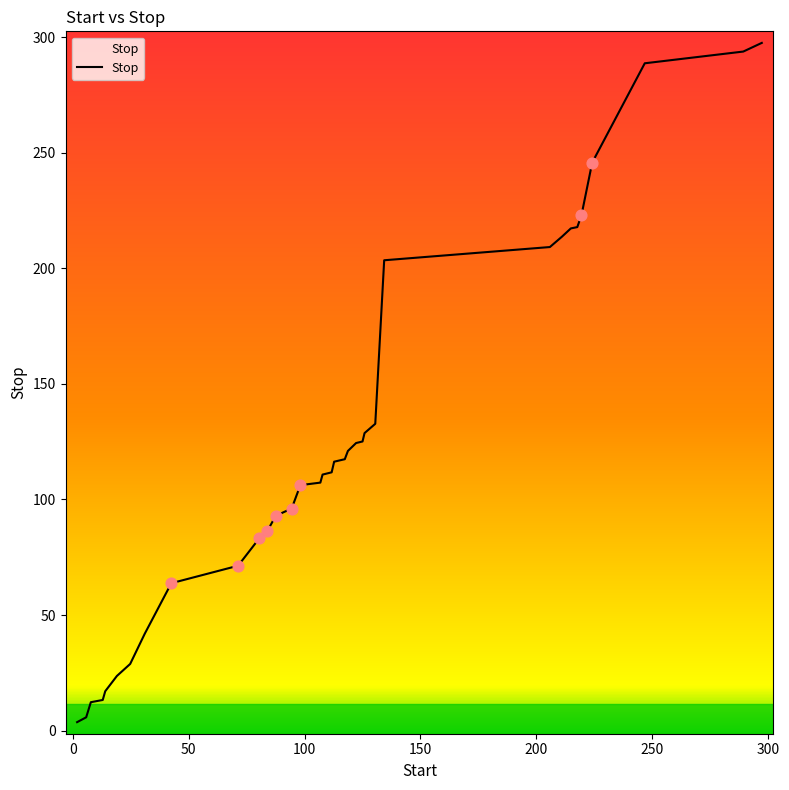

What is the maximum value shown in the chart?

297.5